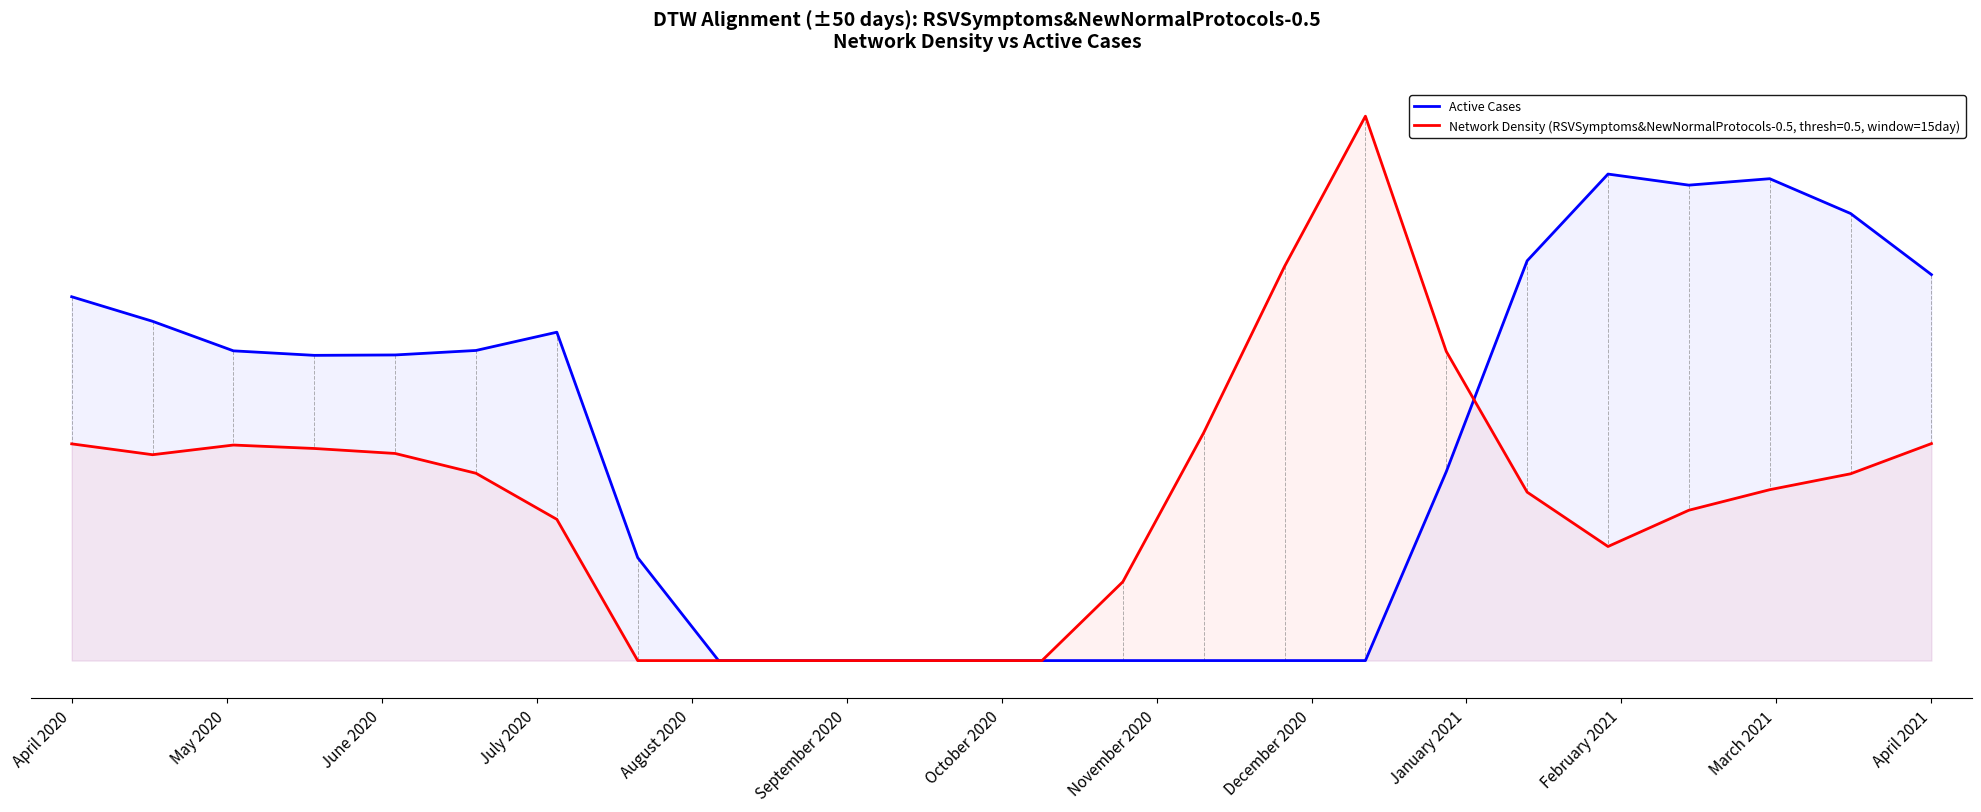

Reading left to right, transcribe all the data shown in this chart.

482.0	449.5	410.3	404.4	404.9	410.8	435.0	136.4	0.0	0.0	0.0	0.0	0.0	0.0	0.0	0.0	0.0	250.3	529.6	644.5	629.9	638.4	592.3	511.3